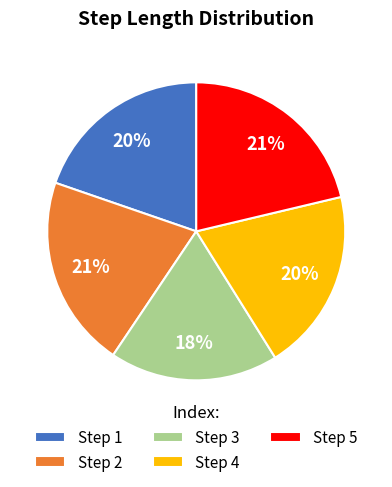

Combined, do Step 4 and Step 3 account for over 50%?

No